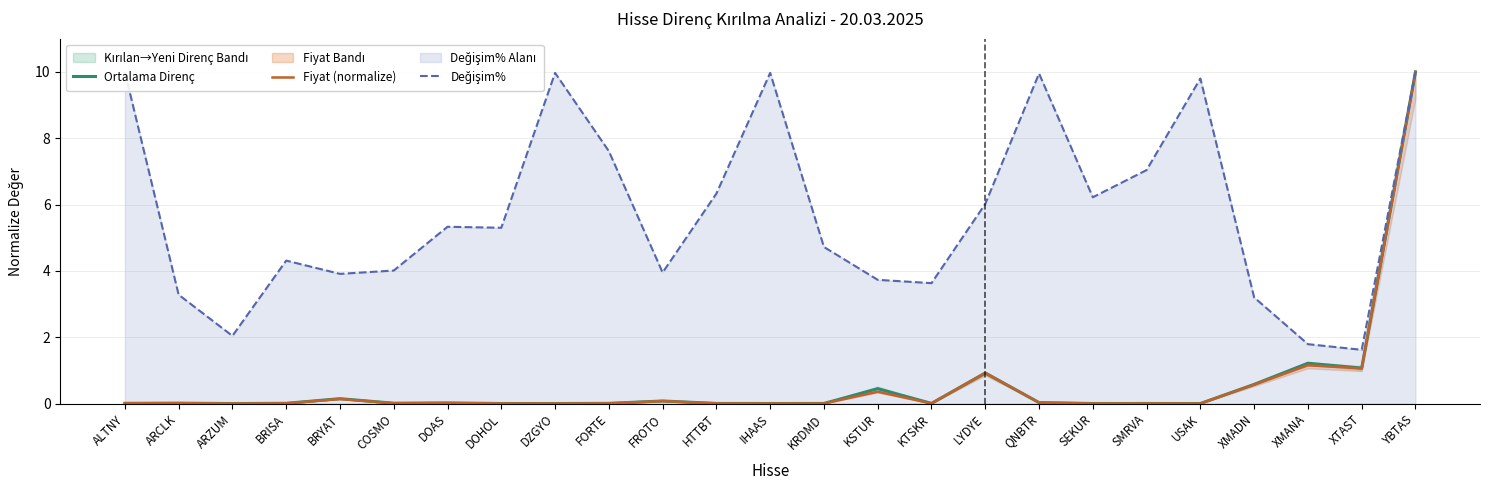

The Ortalama Direnç series shows 0.0 at USAK. True or false?

True